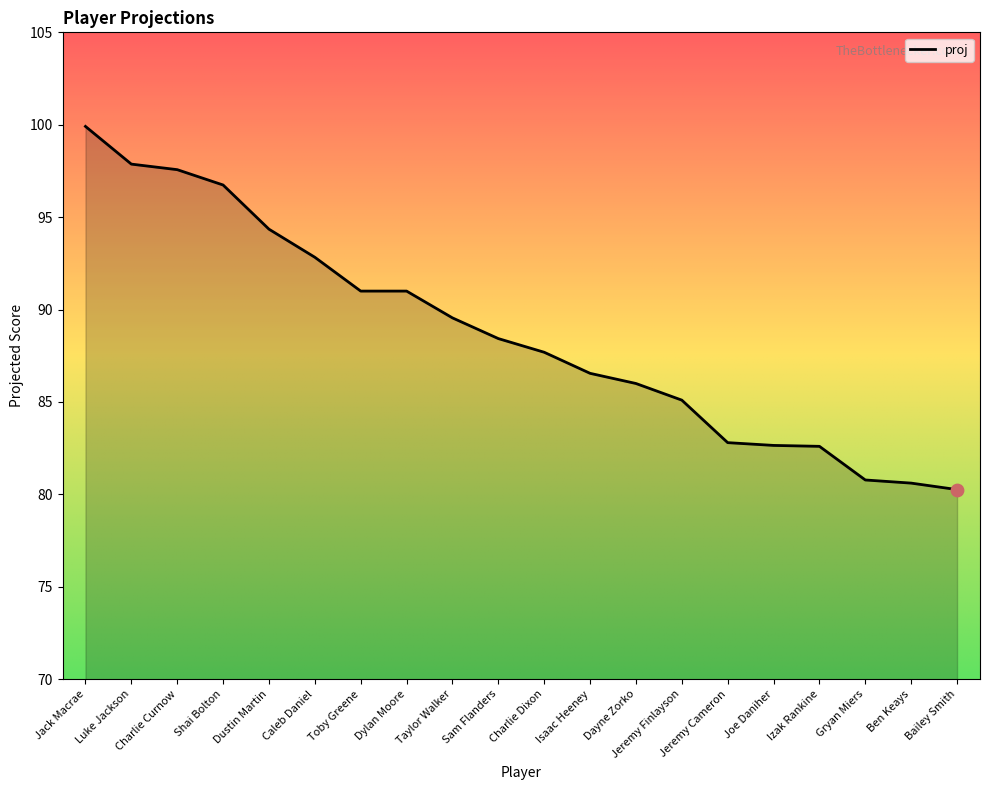

Between Isaac Heeney and Dustin Martin, which is larger?

Dustin Martin